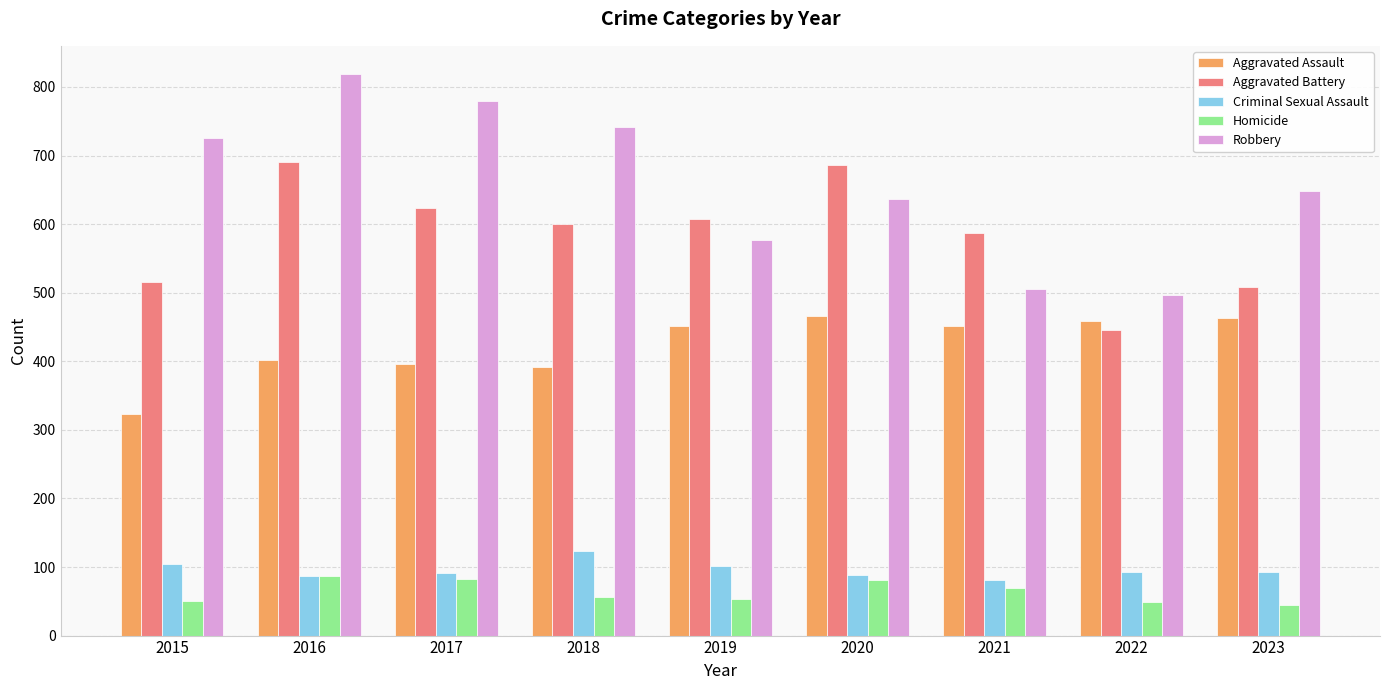

The value of Criminal Sexual Assault at 2017 is 91. True or false?

True